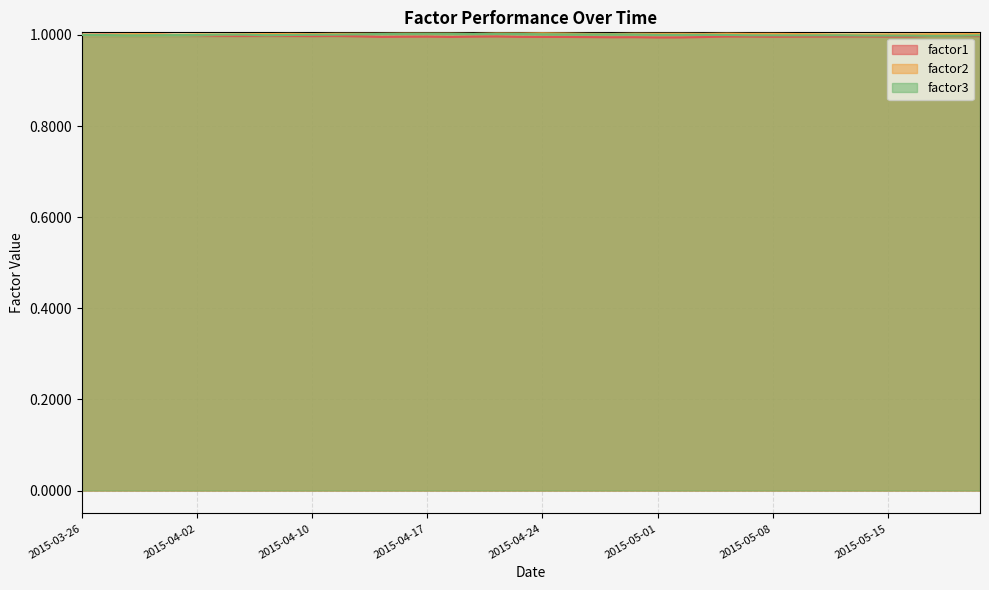

True or false: factor1 has a value of 1.0 at 2015-05-08.

True